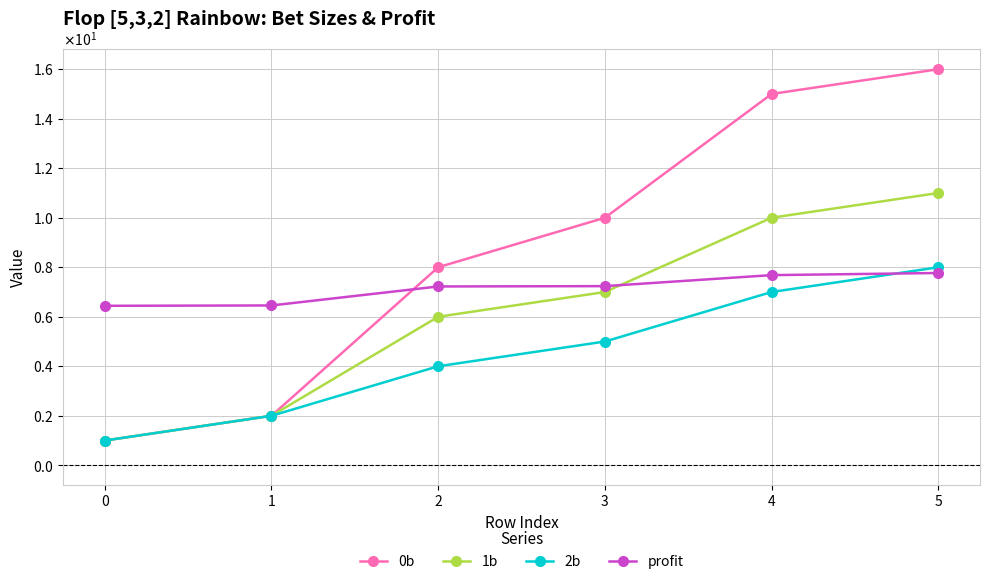

Does the chart have visible grid lines?

Yes